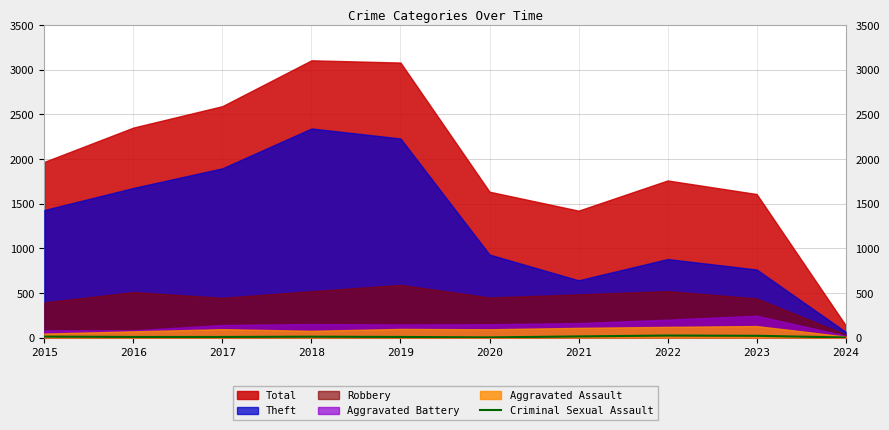

How many interior local peaks (higher than both neighbors) does the data have?

2